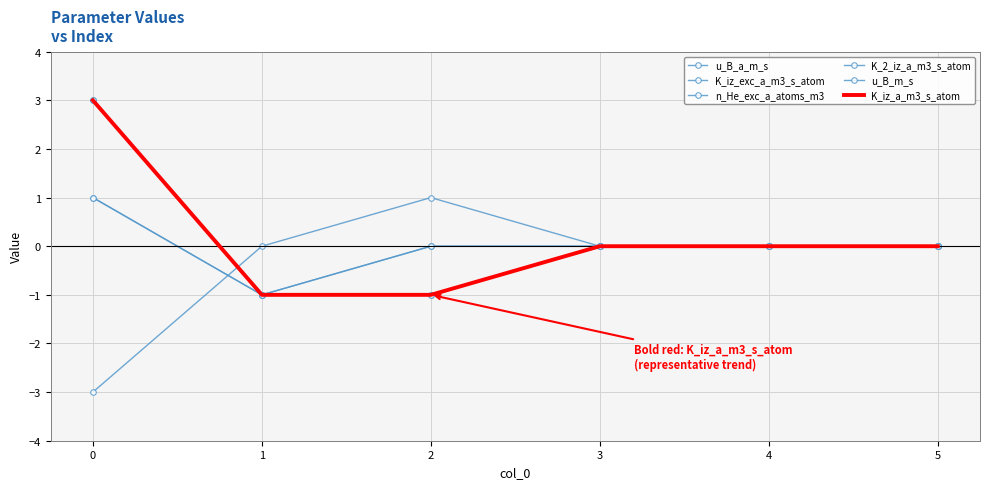

How many data points in n_He_exc_a_atoms_m3 are less than 0?

1